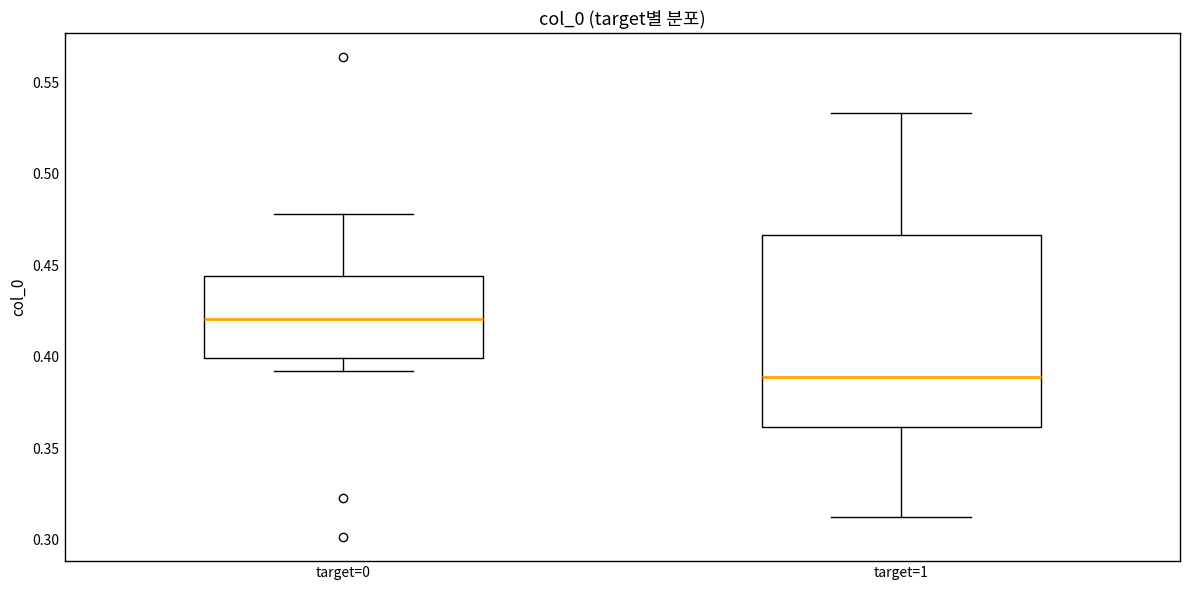

Reading left to right, read every box against the y-axis: the position of its median line, the range the box covers, and the ends of its whiskers. The values are not printed on the chart, so give them approximately, as read against the axis.

target=0: median 0.420, box 0.400 to 0.445, whiskers 0.395 to 0.480
target=1: median 0.390, box 0.360 to 0.465, whiskers 0.310 to 0.535